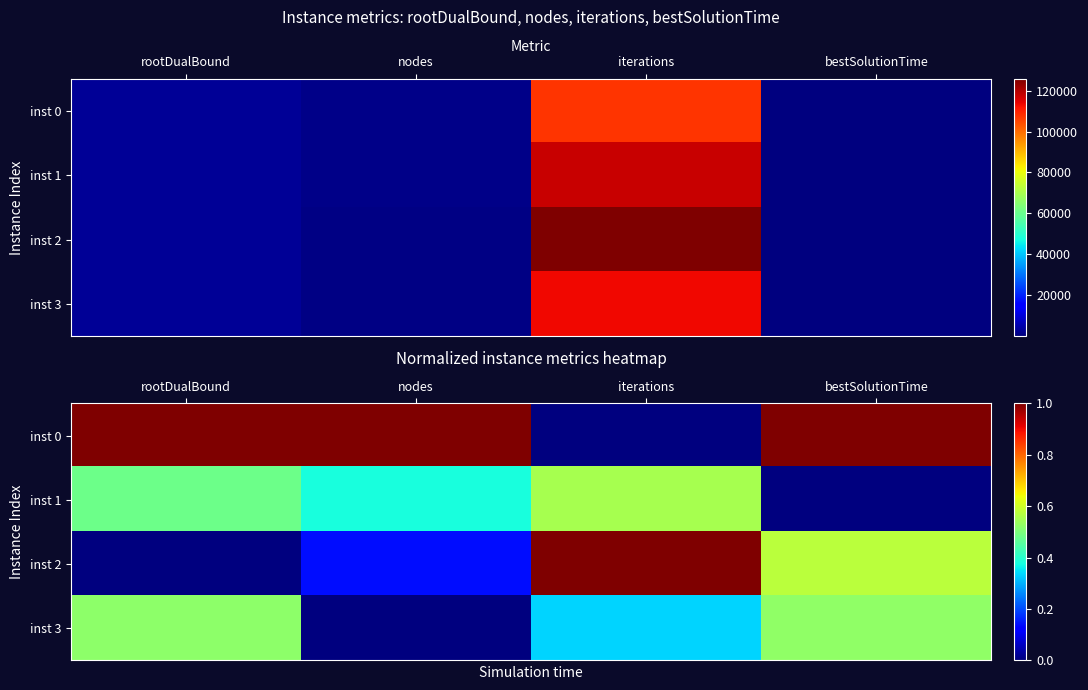

Which series has the widest spread of values?

inst 0